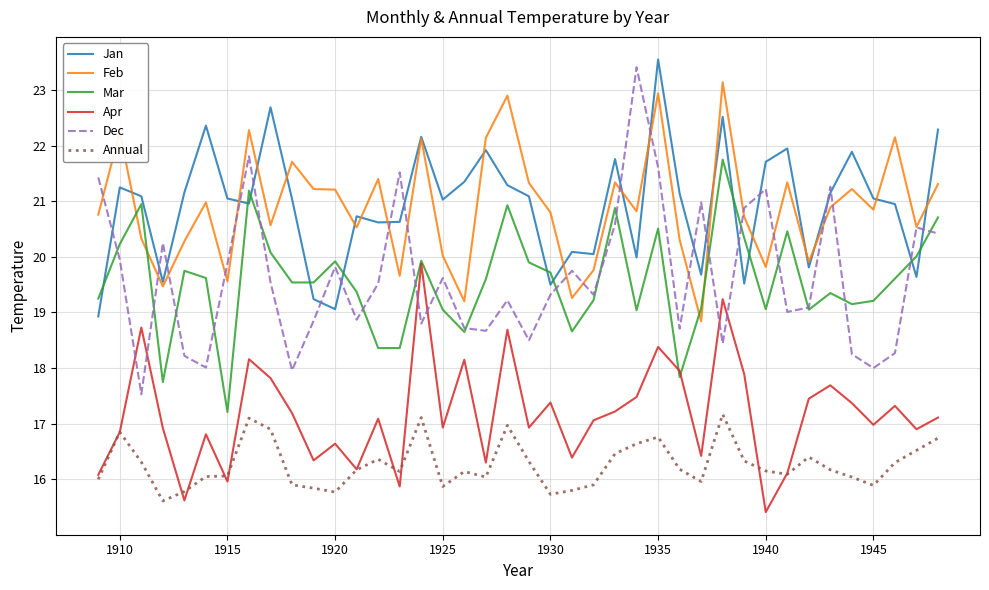

True or false: Annual and Jan cross at least once.

False